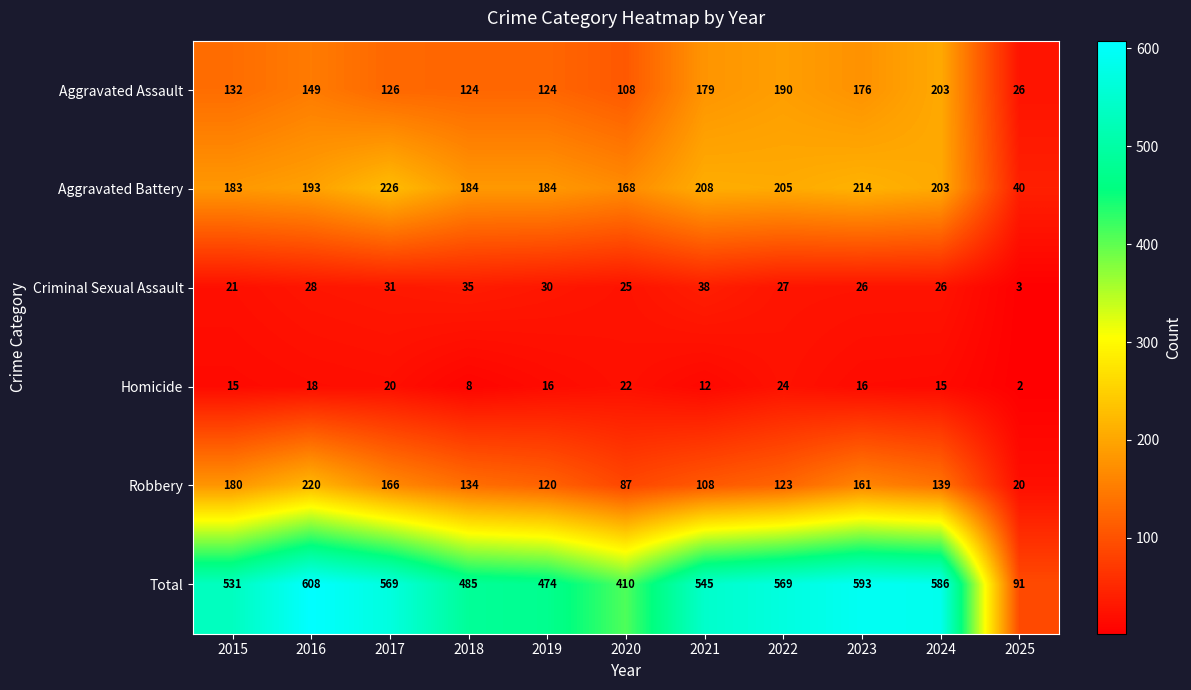

True or false: Robbery has a value of 179 at 2018.

False